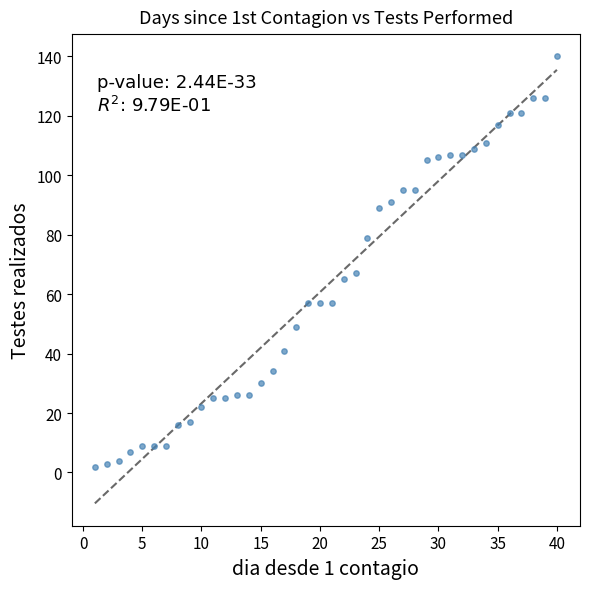

What Y value in the scatter plot is closest to 71?

67